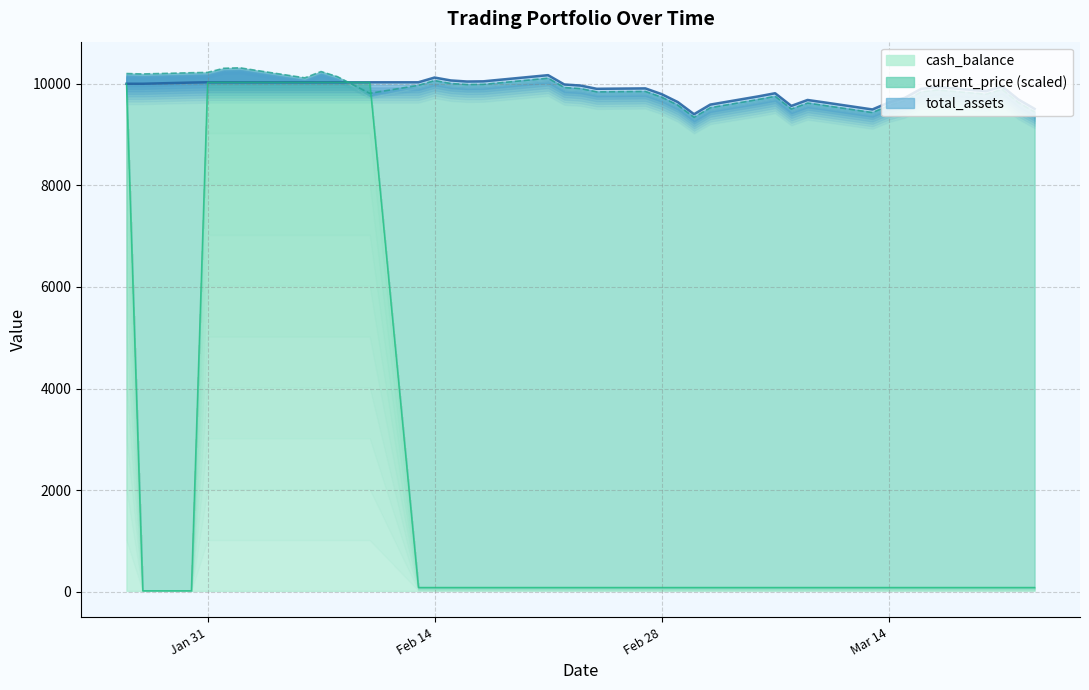

What is the label of the 31st point from the left?

2023-03-10